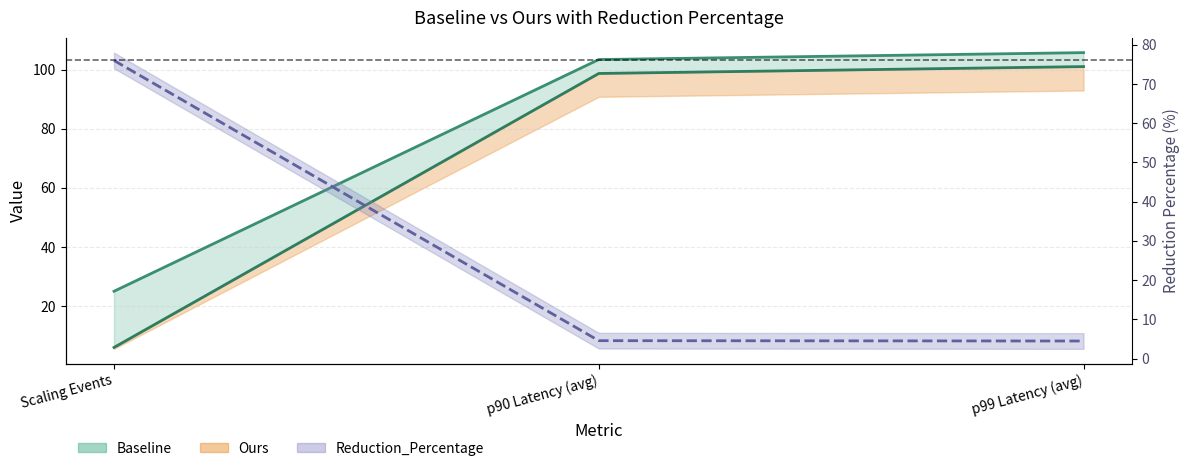

Is it true that Baseline line equals 105.7 at p99 Latency (avg)?

True